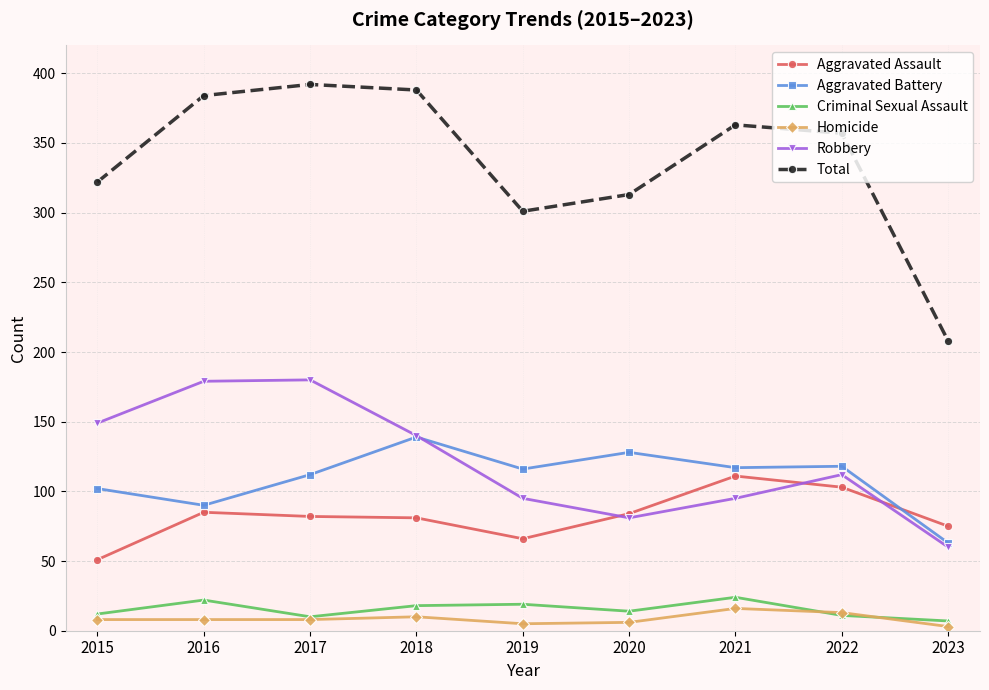

What is the sum of the Robbery values at 2021 and 2023?

155